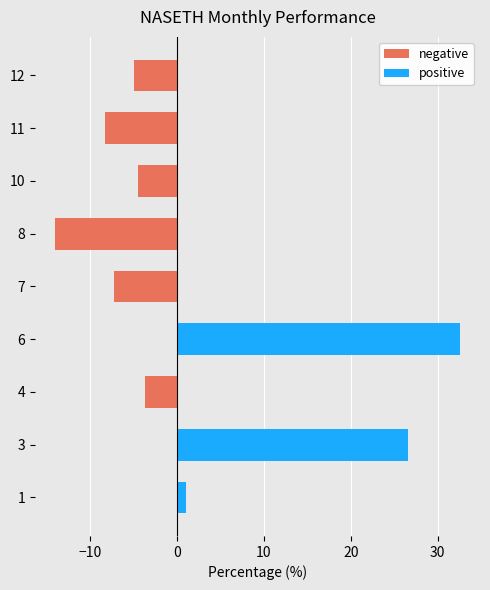

What is the maximum value for positive?

32.5